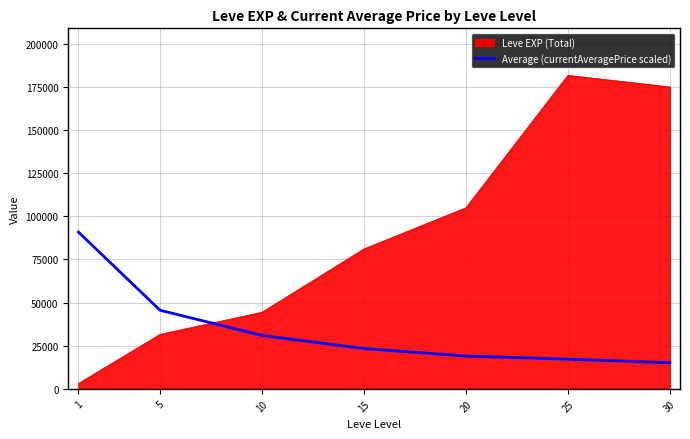

How many categories are shown in the chart?

7